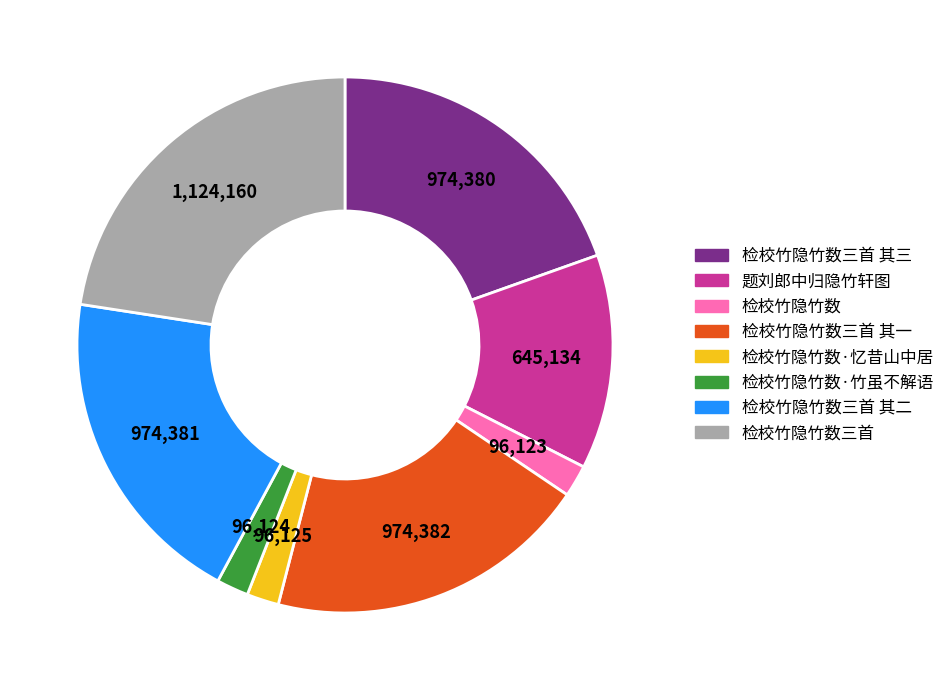

Is there a majority slice in this chart?

No